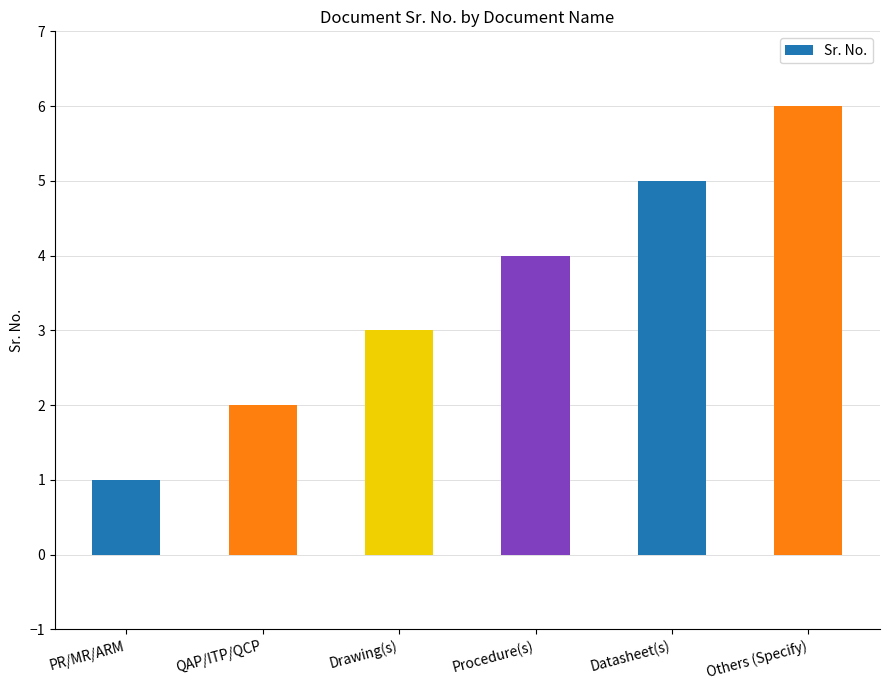

What is the change in value from QAP/ITP/QCP to Drawing(s)?

+1